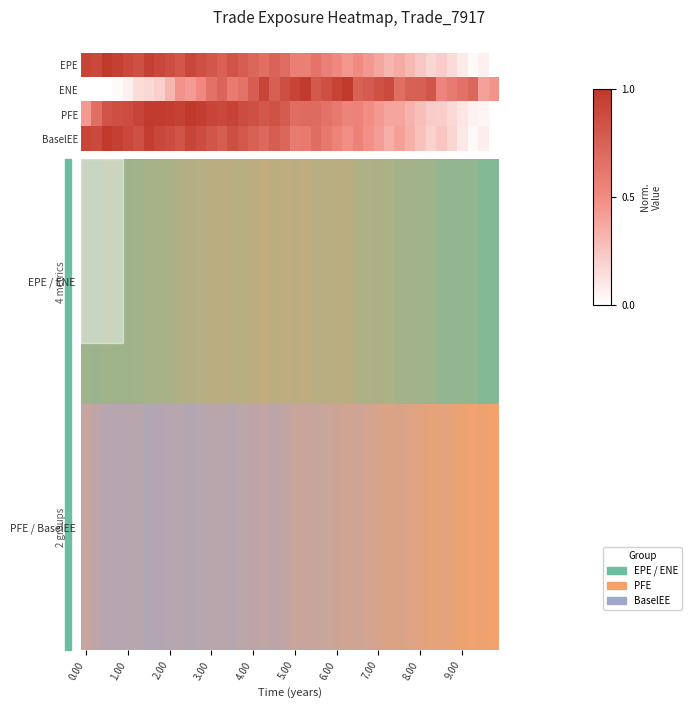

What is the spread (max minus min) of values at 21?

0.4